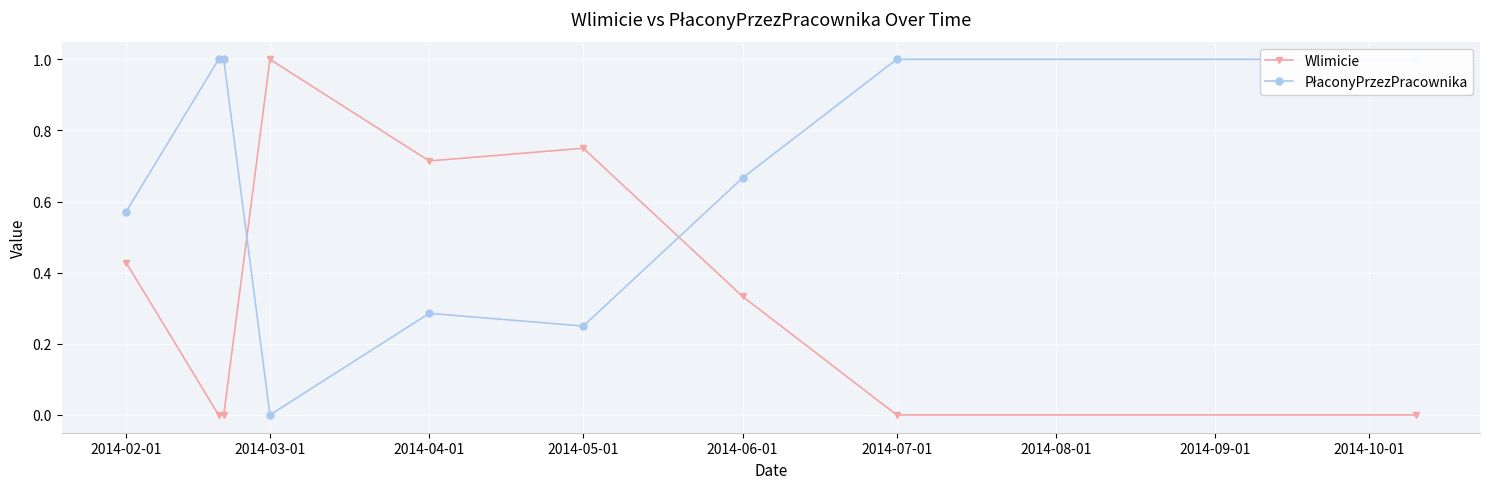

The value of Wlimicie at 2014-03-01 is 0.5. True or false?

False